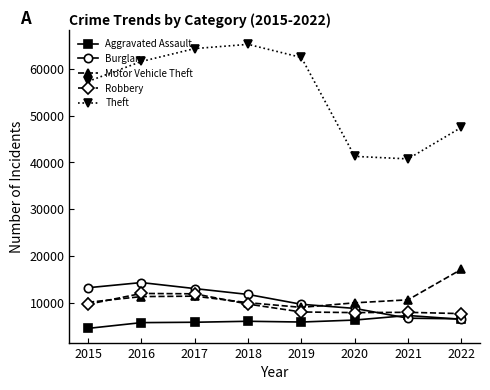

Rank the series by their maximum value, from highest to lowest.

Theft, Motor Vehicle Theft, Burglary, Robbery, Aggravated Assault